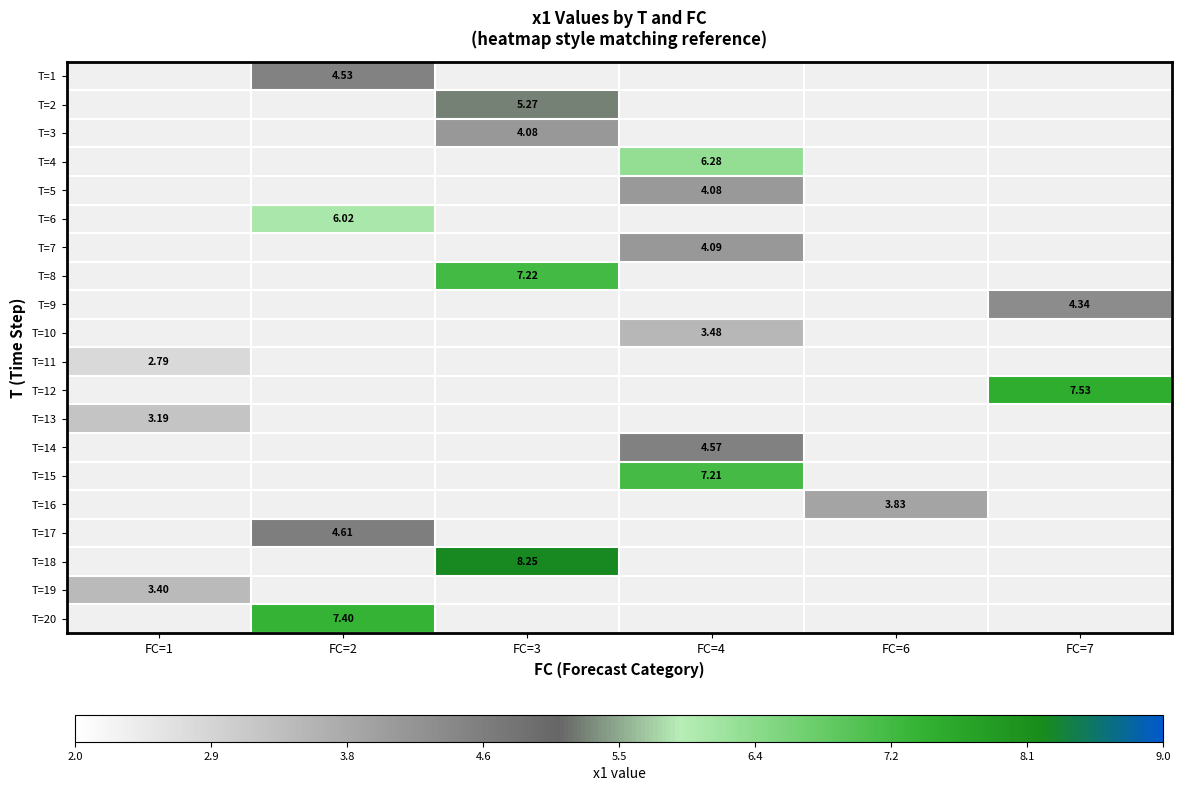

How many distinct data groups are displayed?

20